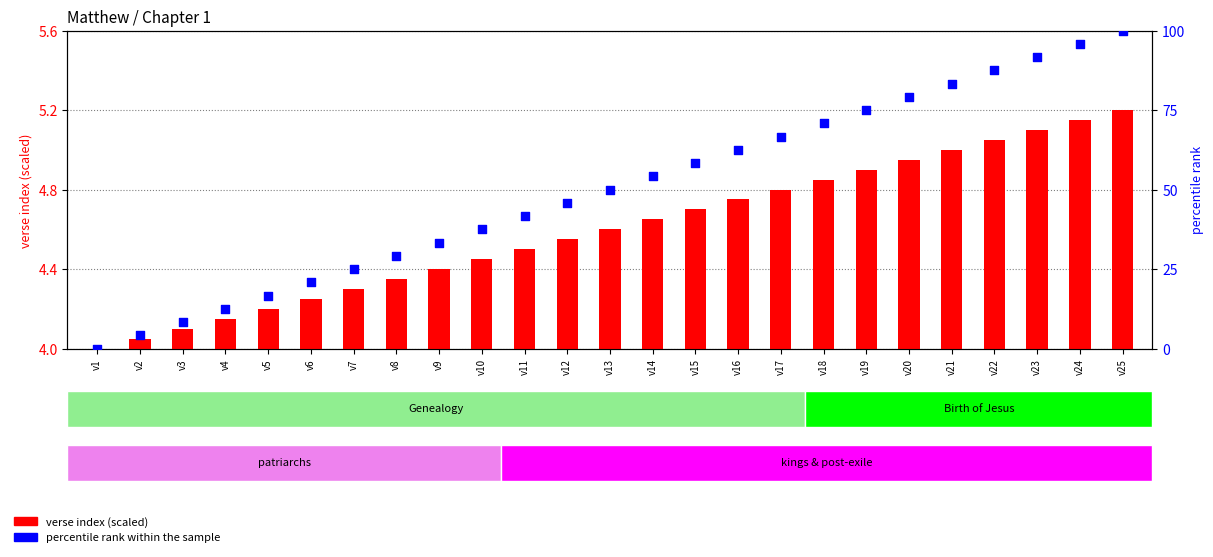

Which series has the largest total across all categories?

percentile rank within the sample